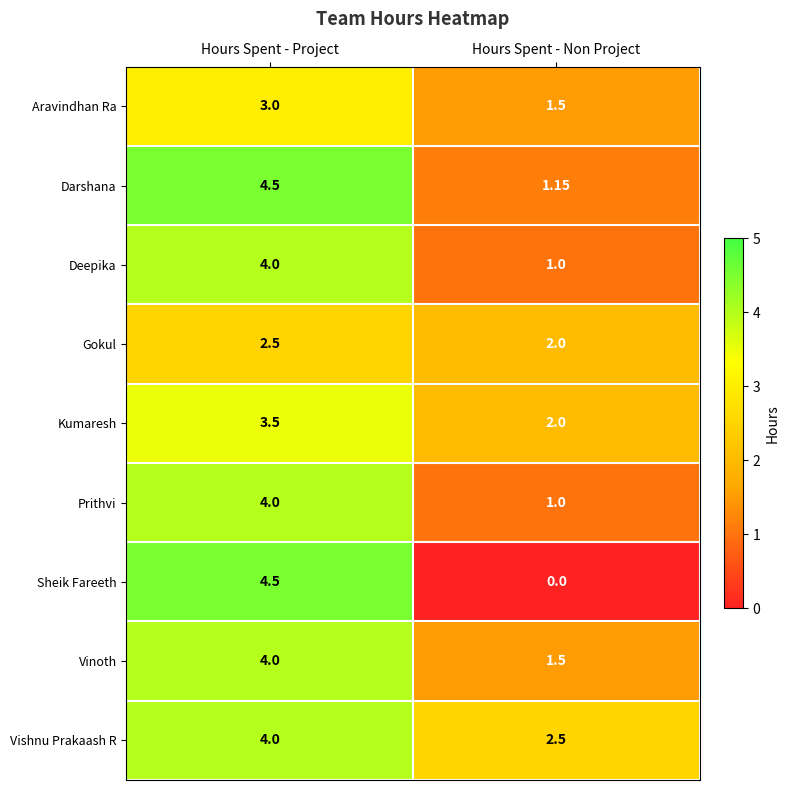

At which label does Vishnu Prakaash R reach its minimum?

Hours Spent - Non Project